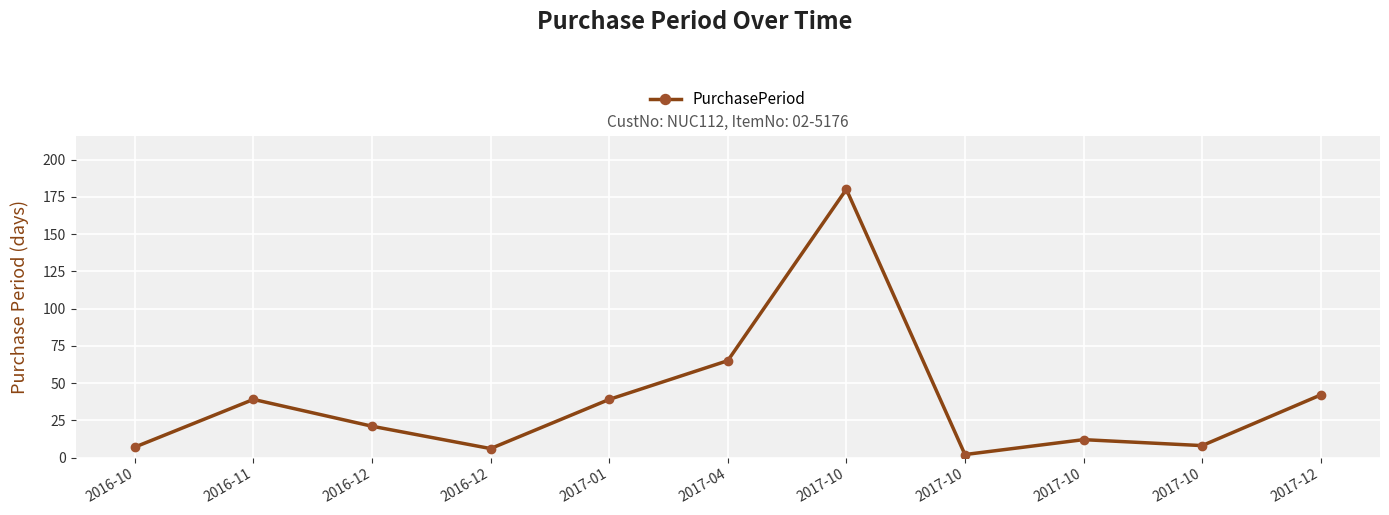

What is the minimum value shown in the chart?

2